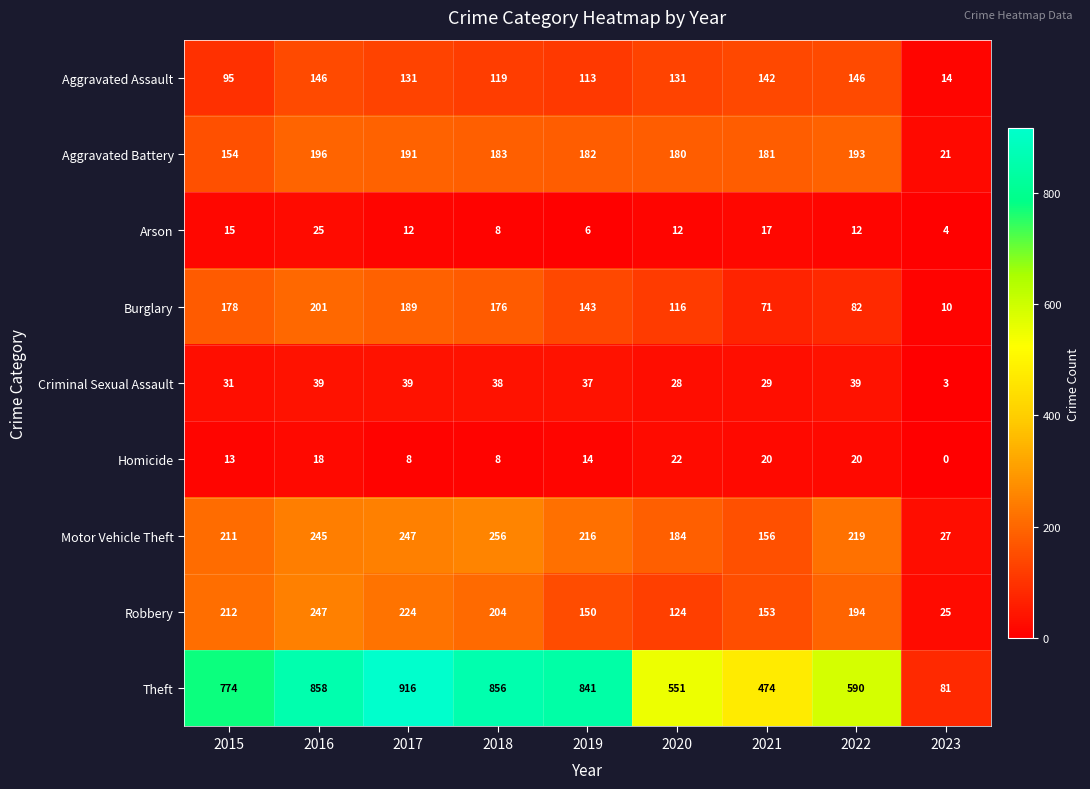

What value does the Burglary series have at 2020?

116